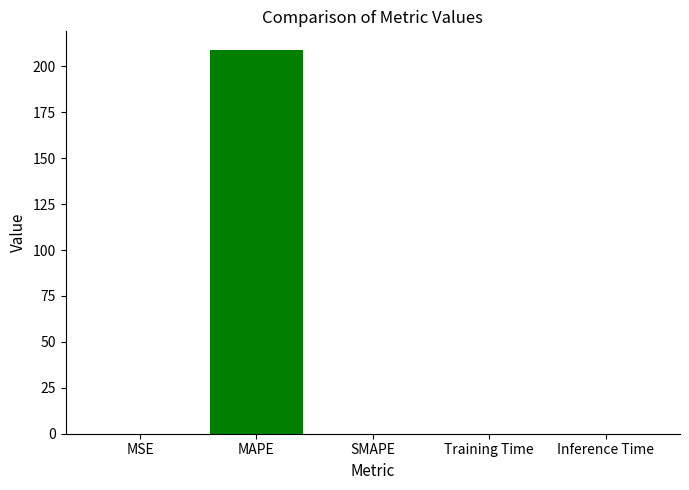

Are the bars horizontal?

No